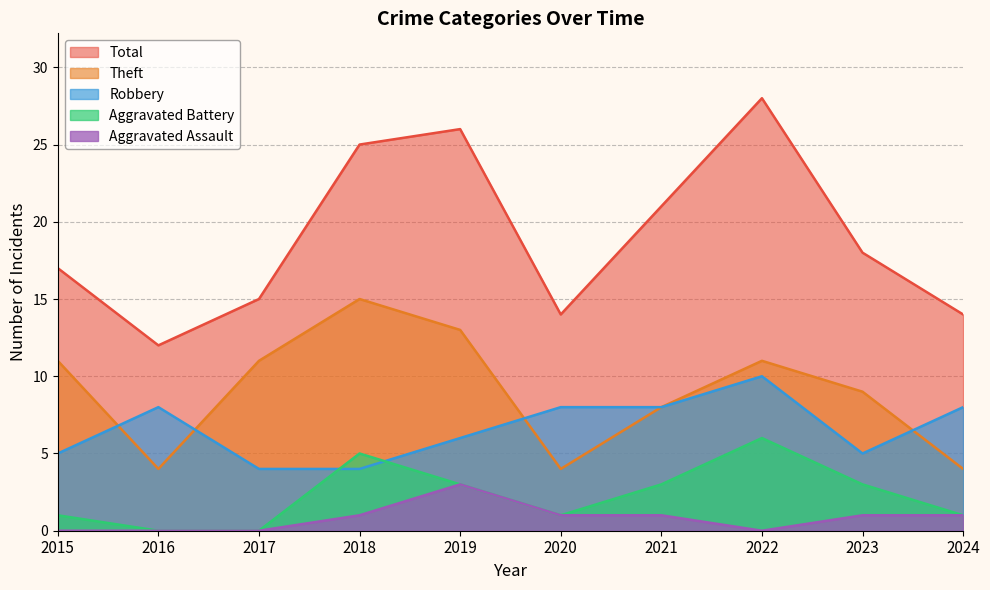

In Total, how many points are lower than both neighbors (excluding endpoints)?

2